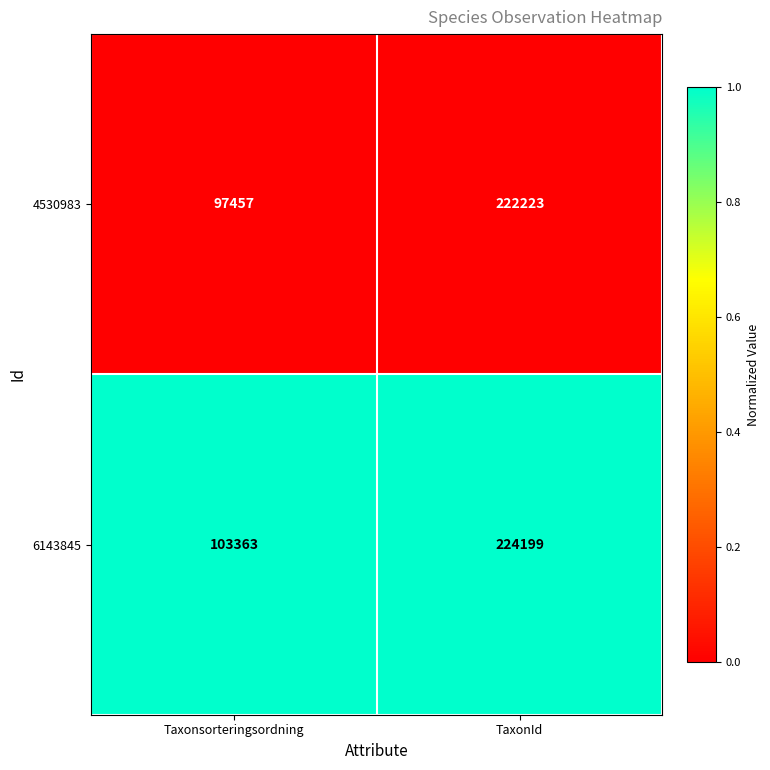

Reading right to left, transcribe all the data shown in this chart.

4530983: TaxonId=222223	Taxonsorteringsordning=97457
6143845: TaxonId=224199	Taxonsorteringsordning=103363